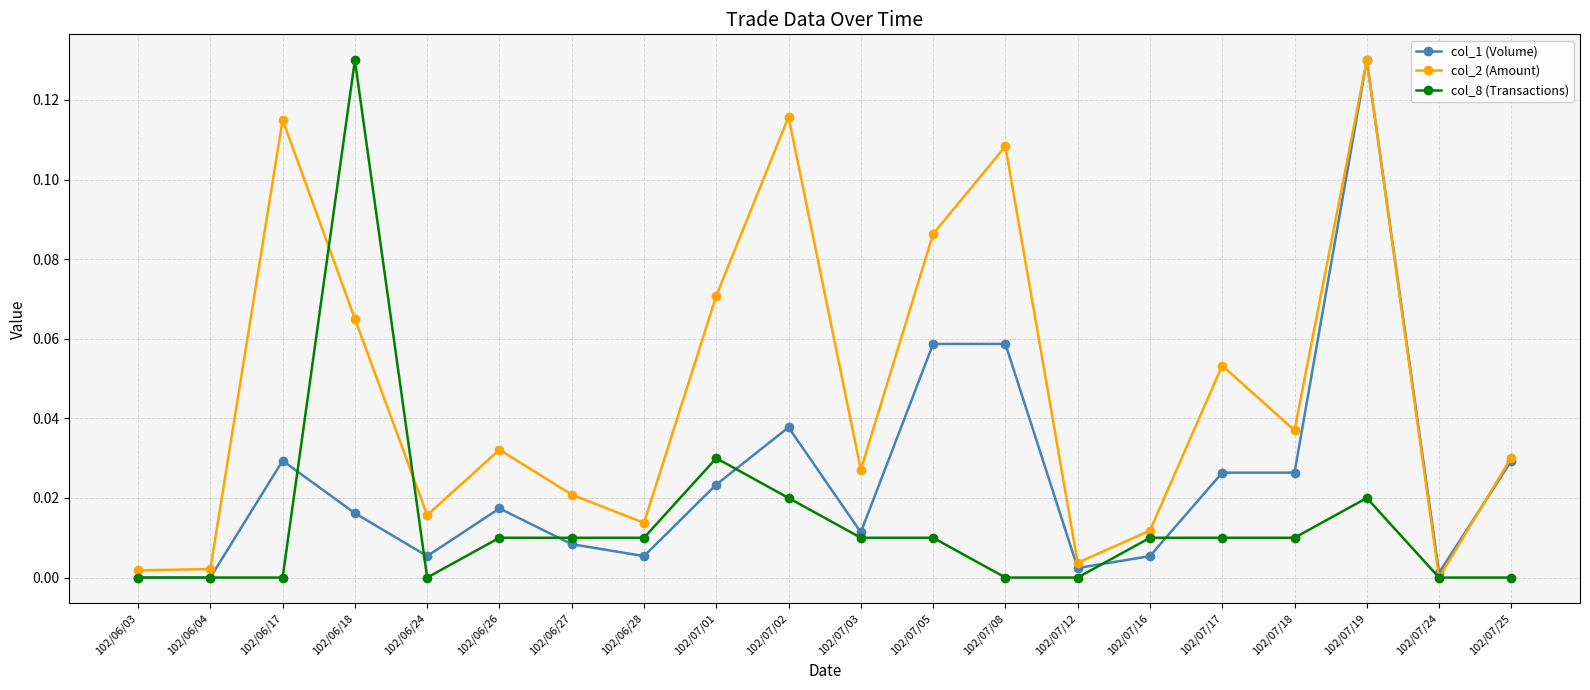

At 102/06/18, list the series in order from smallest to largest.

col_1 (Volume), col_2 (Amount), col_8 (Transactions)